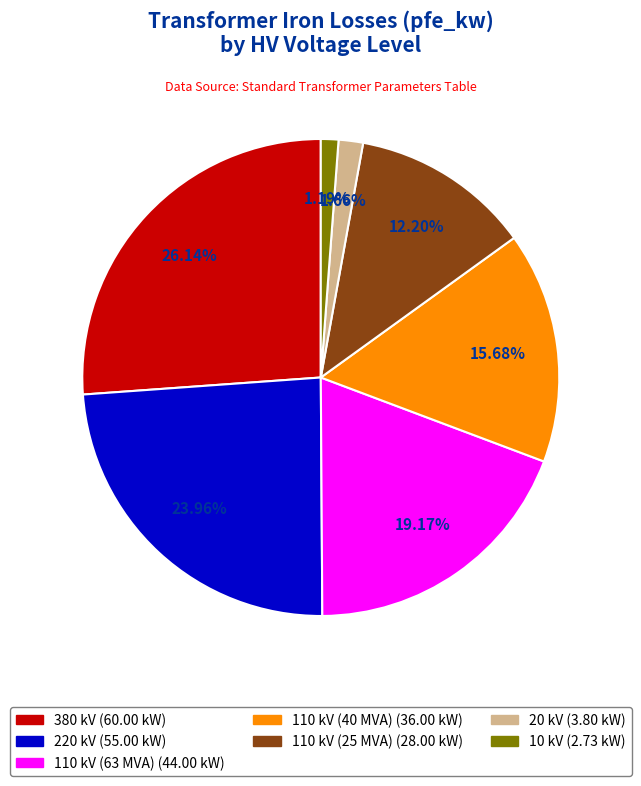

Is the sum of 10 kV and 110 kV (40 MVA) greater than half?

No